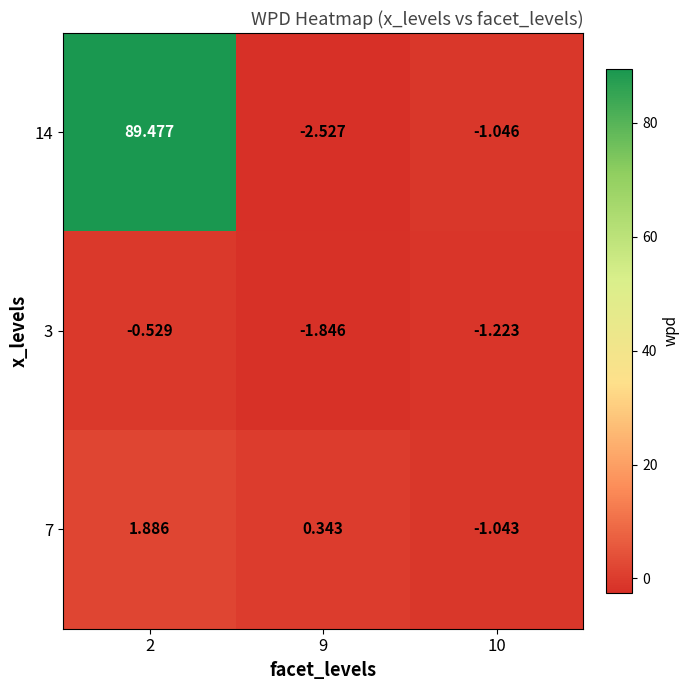

Is the value of 3 at 10 greater than the value of 7 at 2?

No